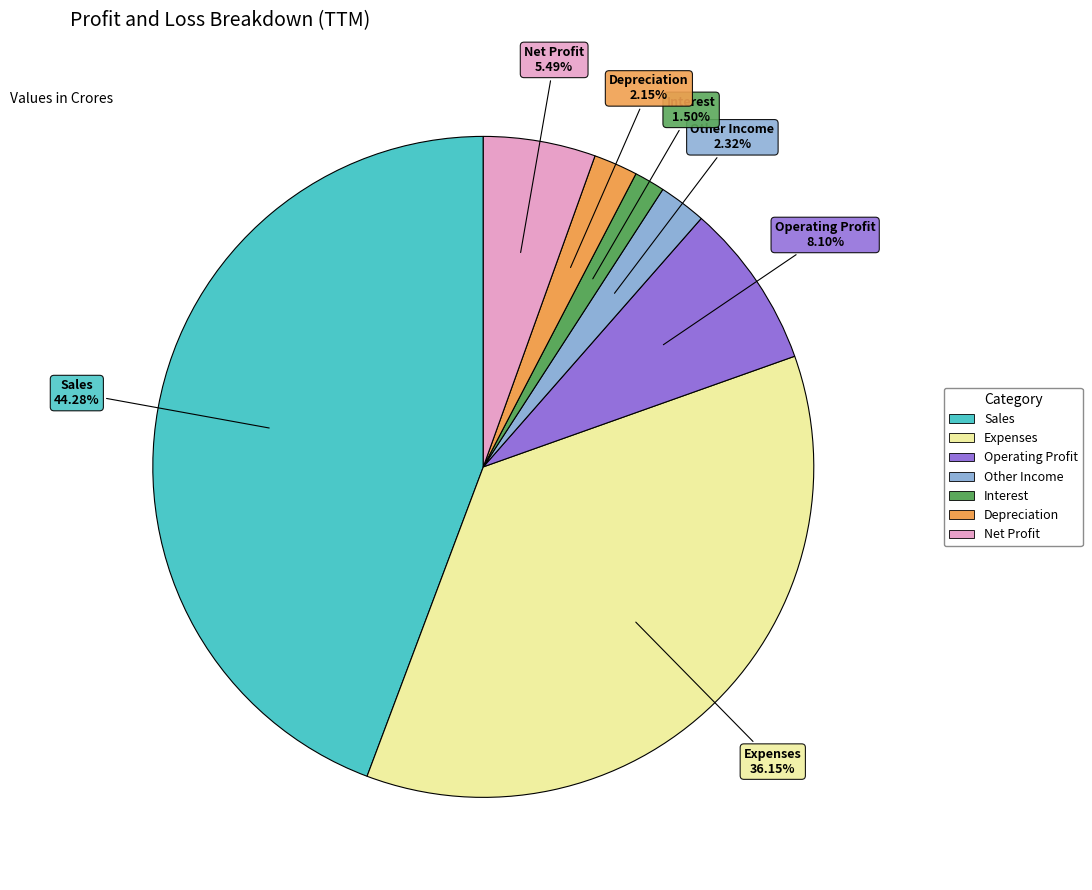

Which category has the smallest portion of the pie?

Interest